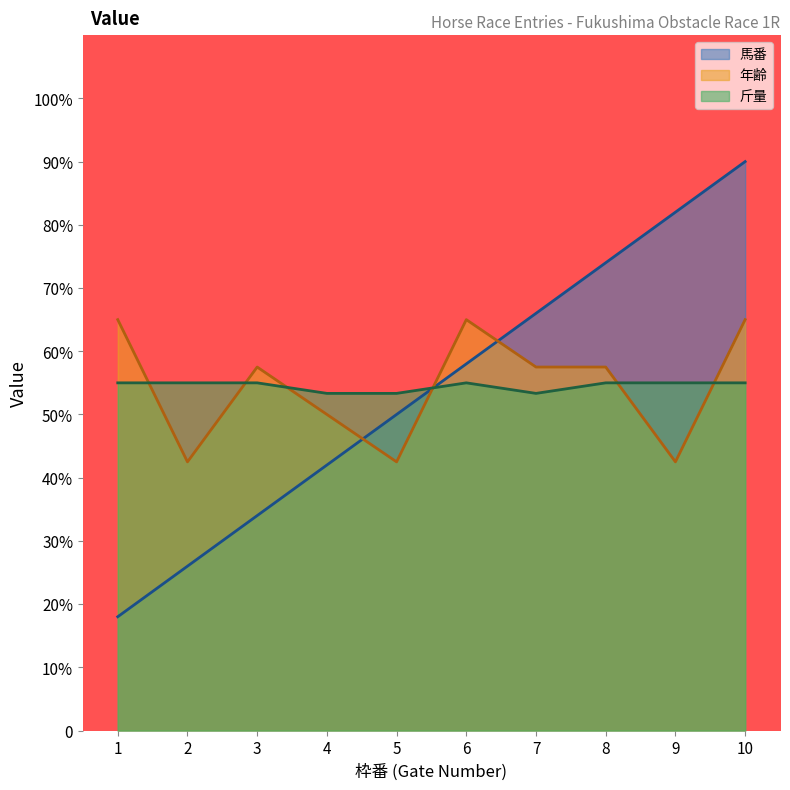

At which category does 年齢 reach its first local peak?

3